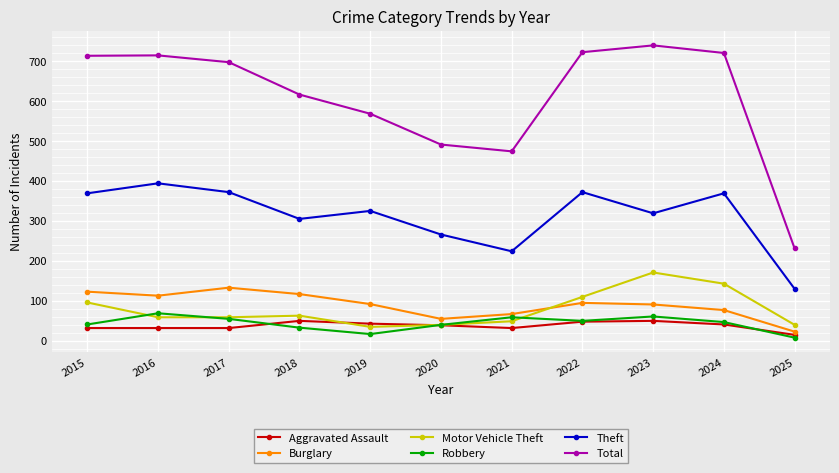

Where is the first local maximum for Theft?

2016